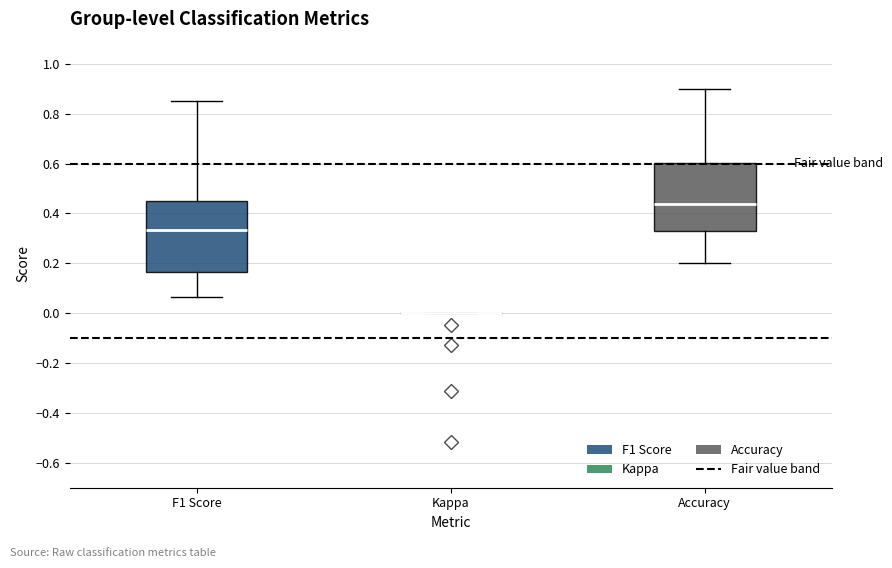

Reading left to right, read every box against the y-axis: the position of its median line, the range the box covers, and the ends of its whiskers. The values are not printed on the chart, so give them approximately, as read against the axis.

F1 Score: median 0.34, box 0.16 to 0.46, whiskers 0.06 to 0.86
Kappa: box collapsed to a line at 0.00, whiskers 0.00 to 0.00
Accuracy: median 0.44, box 0.32 to 0.60, whiskers 0.20 to 0.90